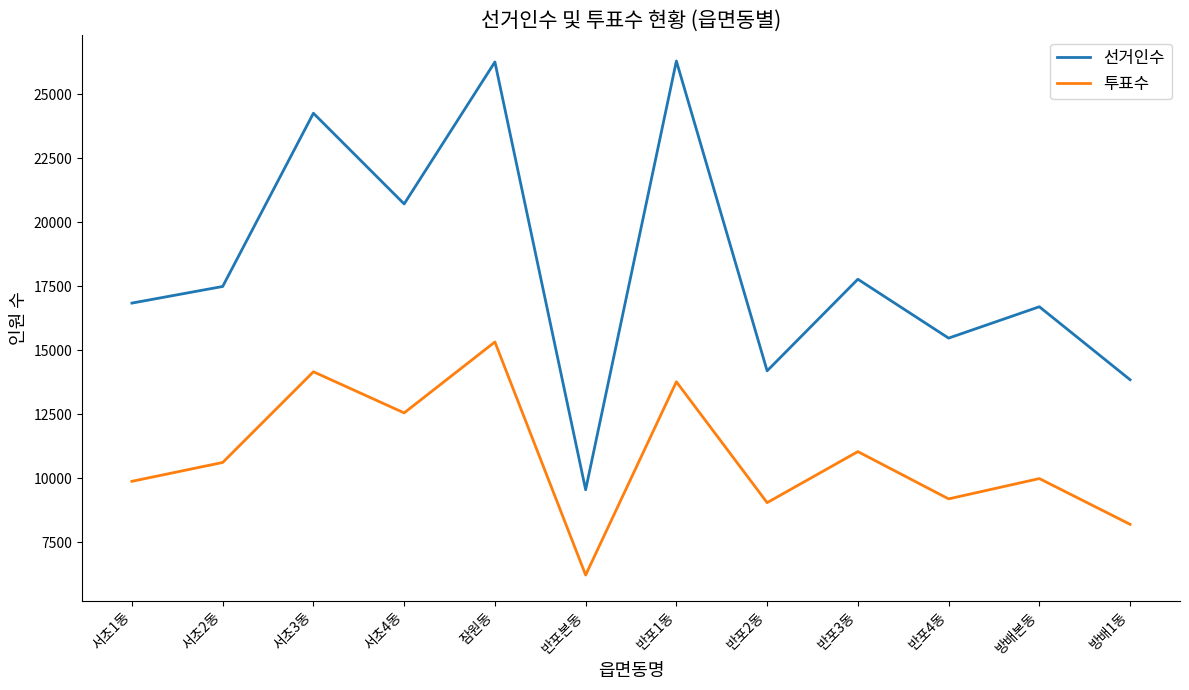

Which series has the largest total across all categories?

선거인수